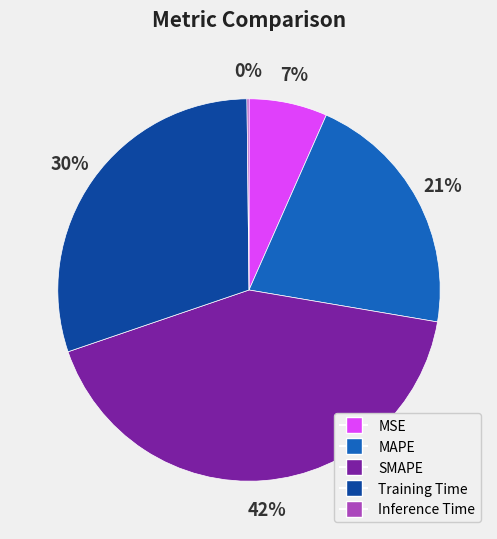

Which category has the biggest portion of the pie?

SMAPE